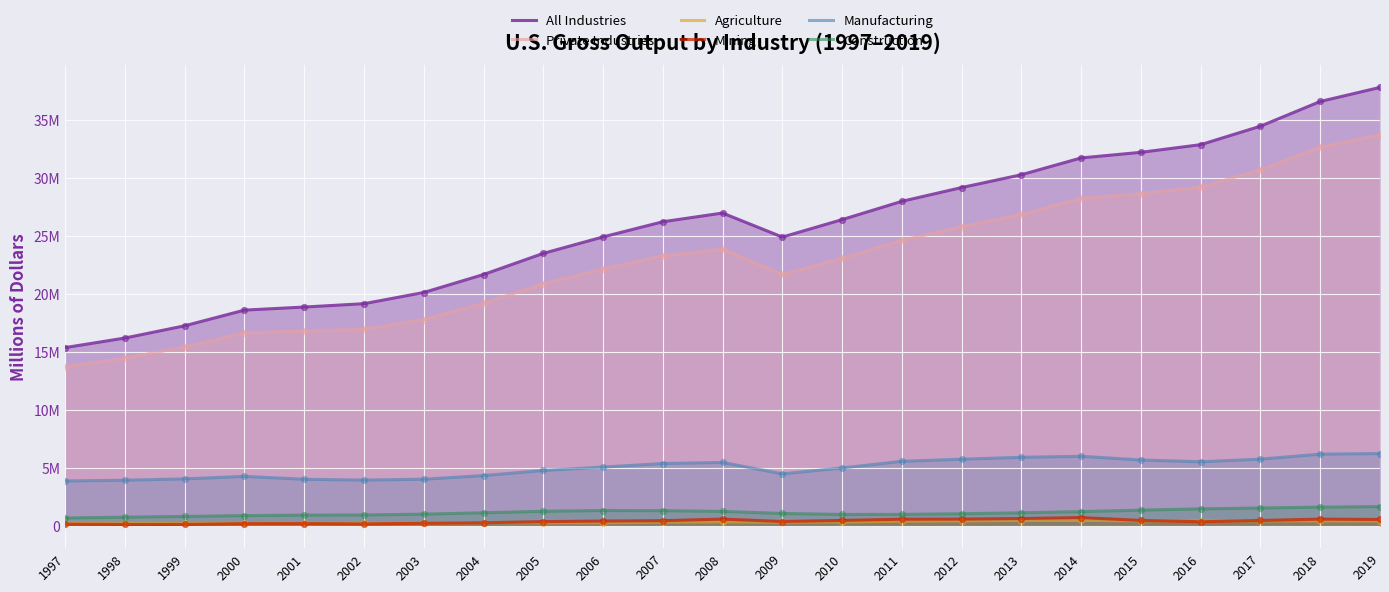

At how many categories does at least one series exceed 6992468?

23